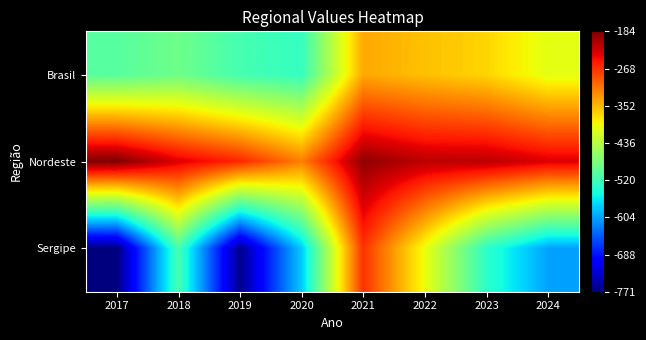

Rank the series by their maximum value, from lowest to highest.

Brasil, Sergipe, Nordeste